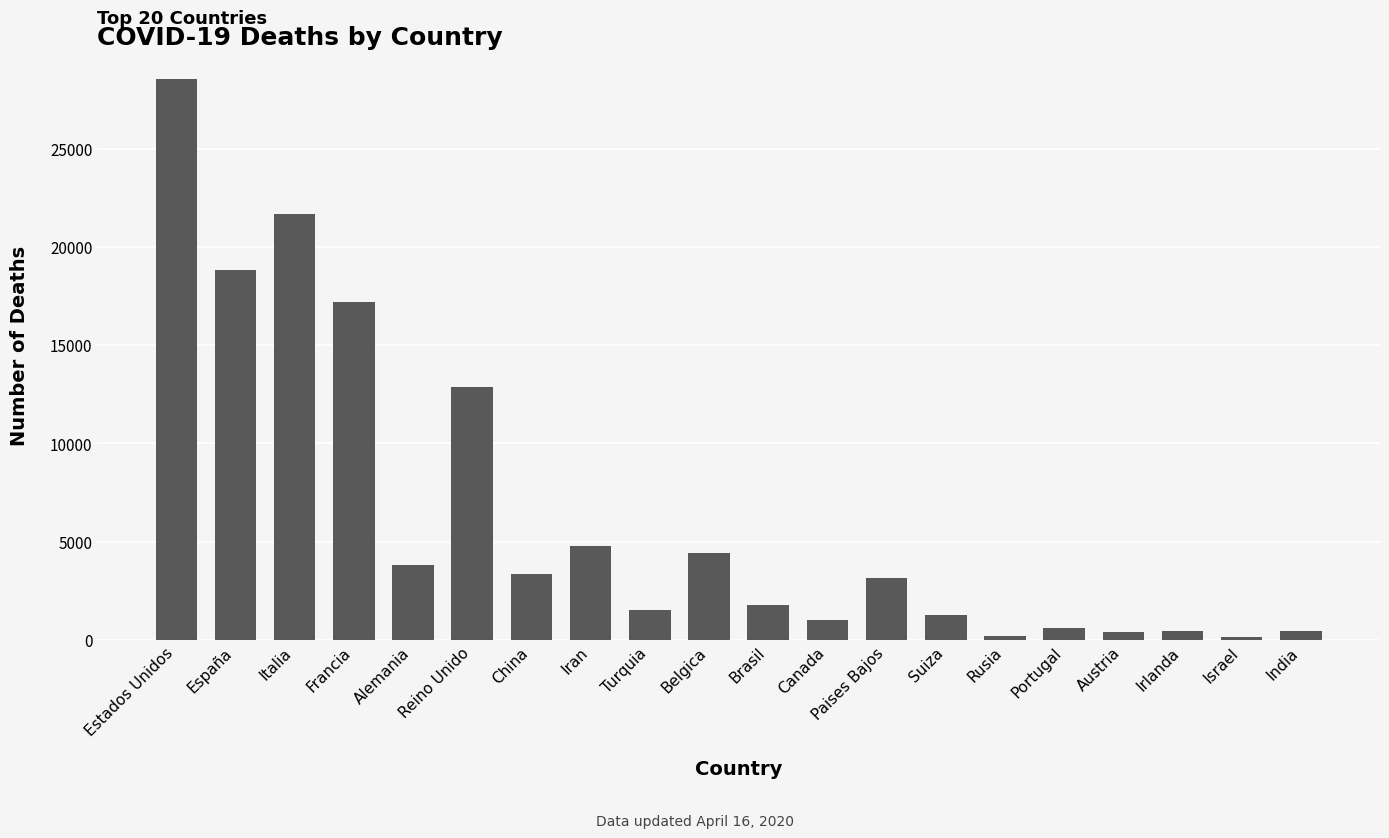

What is the label of the 11th bar from the left?

Brasil